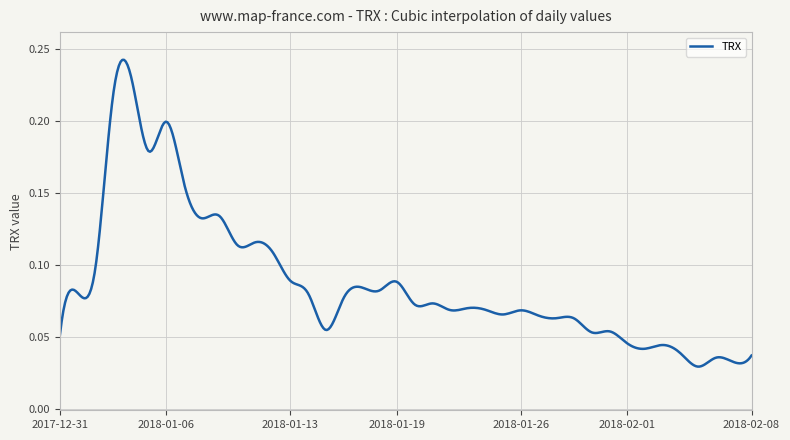

Count the number of data series in this chart.

1